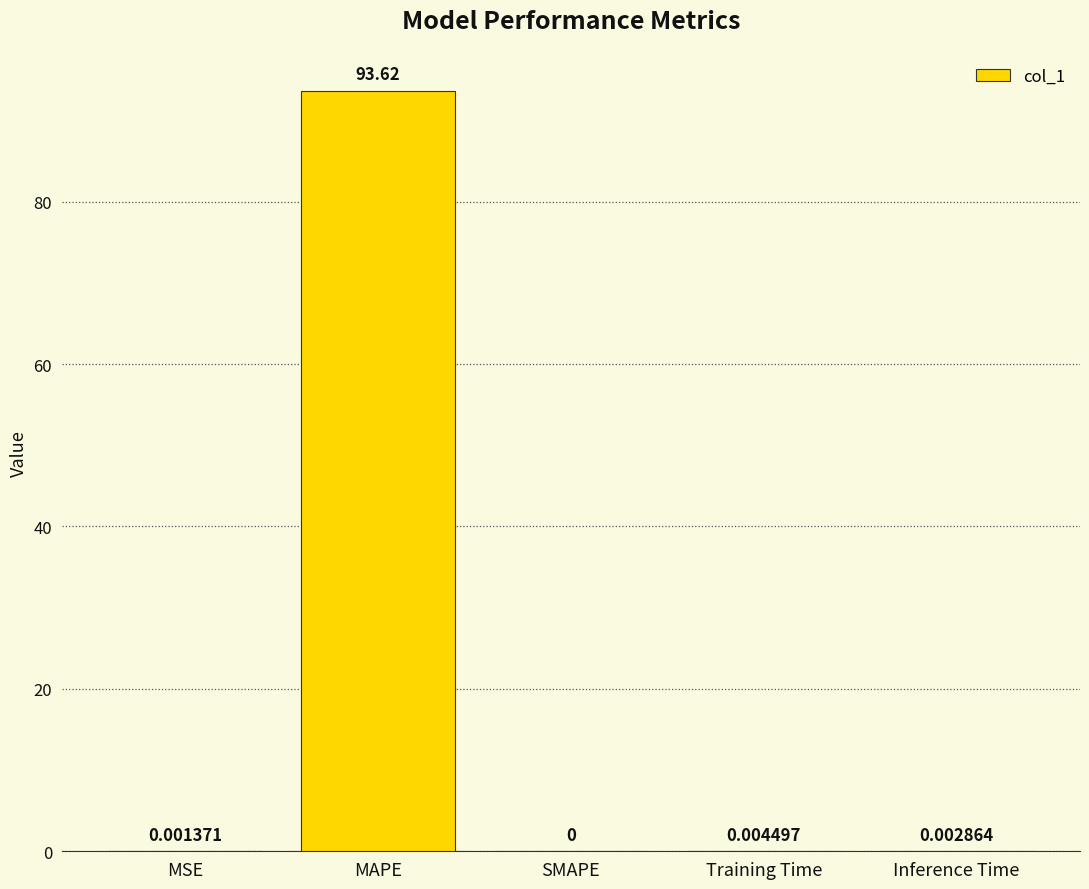

Are the bars horizontal?

No